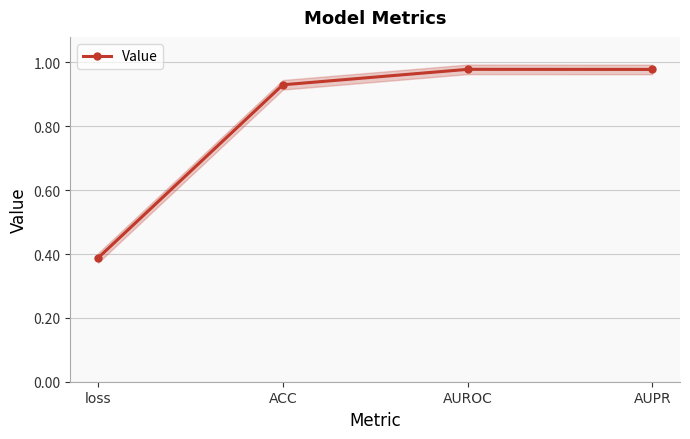

List the labels in order of value, largest first.

AUROC, AUPR, ACC, loss